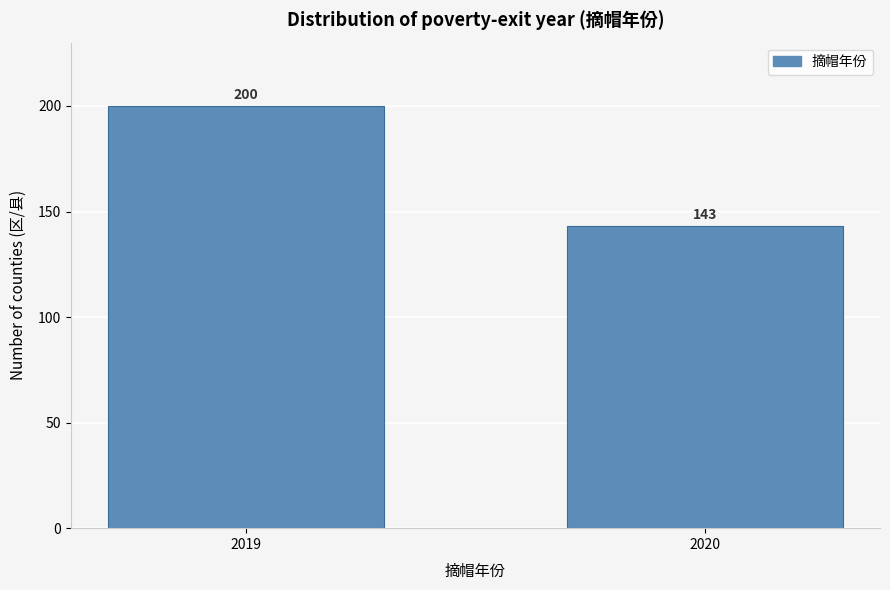

Reading right to left, what are all the values shown in this chart?

143	200